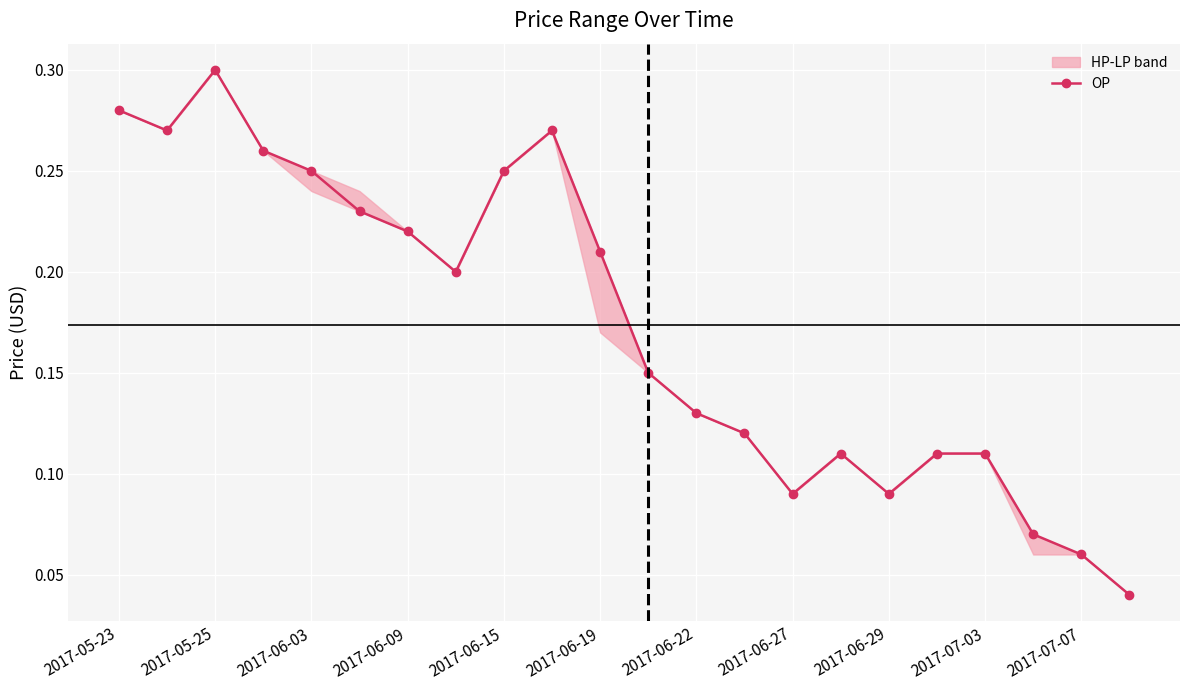

Count the values in the range 0 to 1.

22